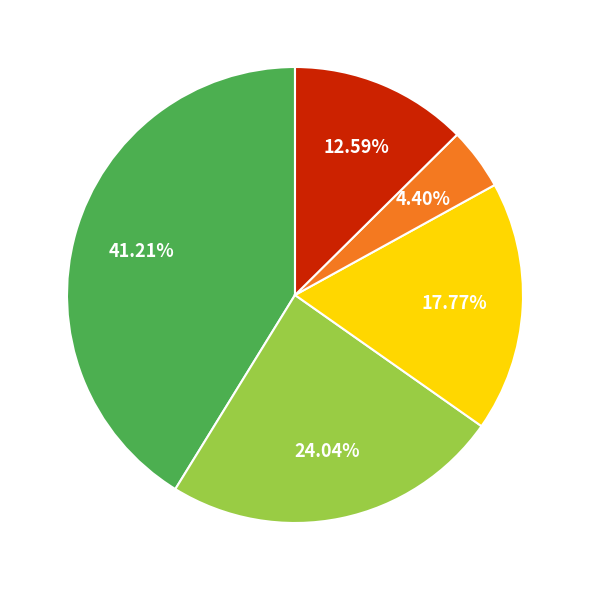

To the nearest percent, what is the difference between the largest and smallest slice percentages?

37%